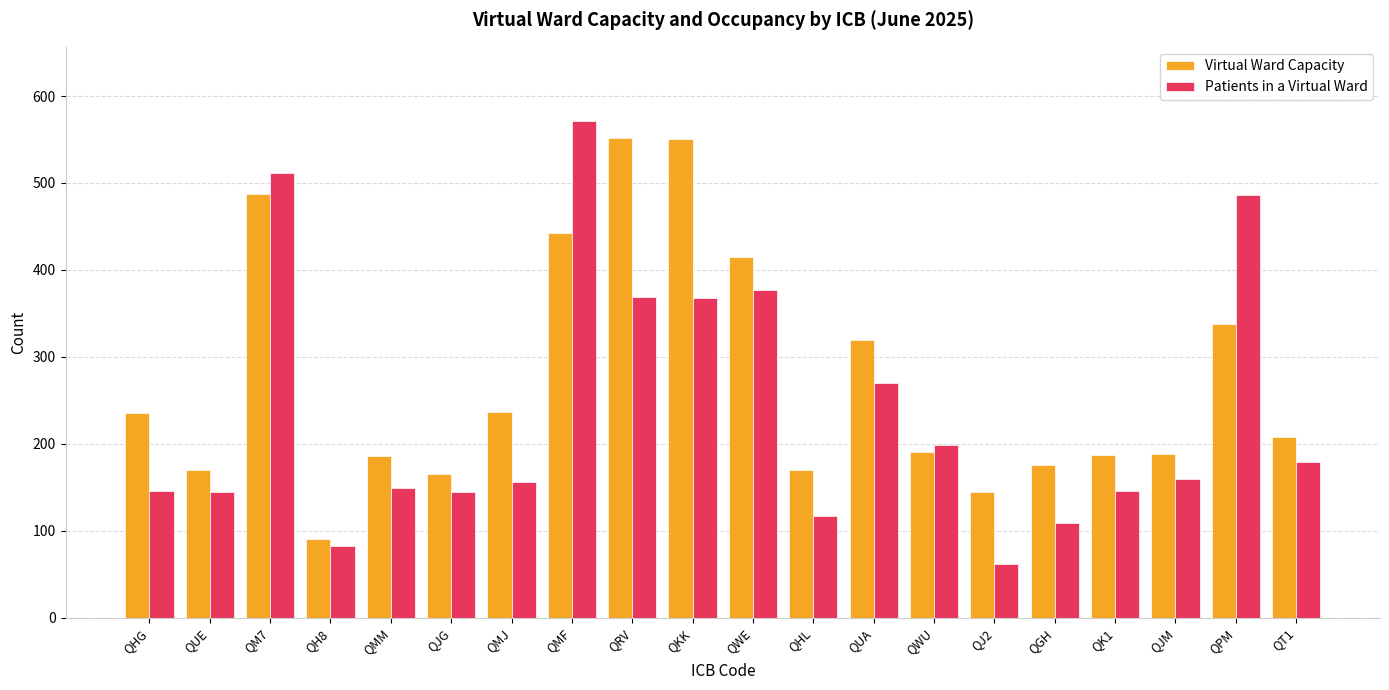

What is the spread (max minus min) of values at QMF?

129